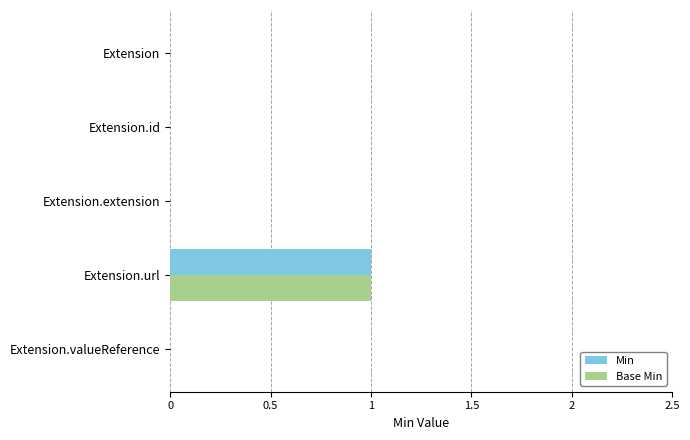

At which category is the sum across all series the highest?

Extension.url